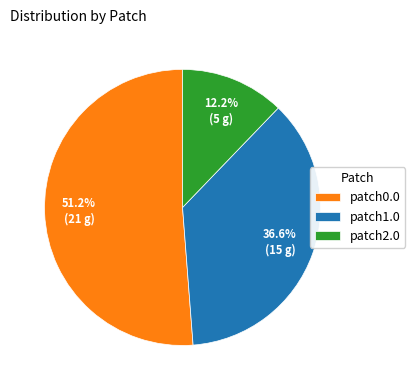

How much of the chart is everything except patch2.0?

87.8%